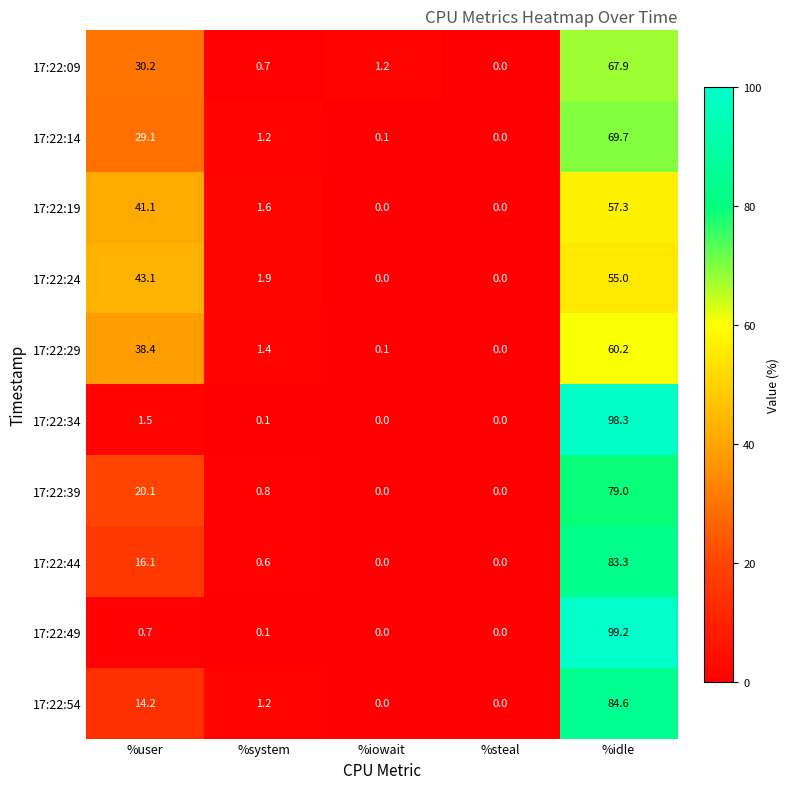

What is the greatest value displayed?

99.2